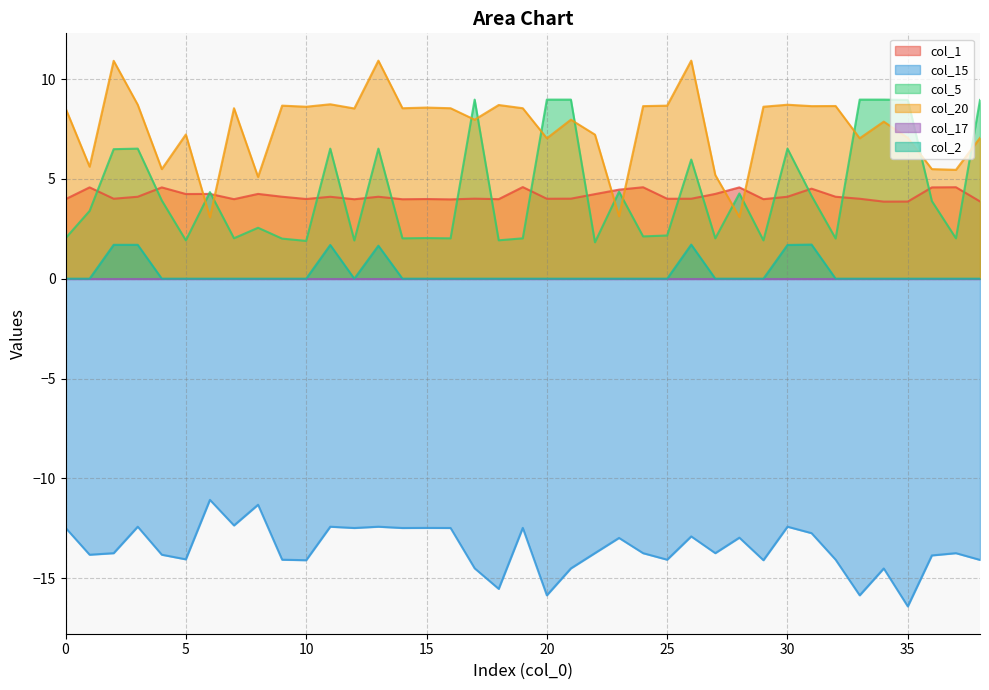

What value does the col_1 series have at 8?

4.2